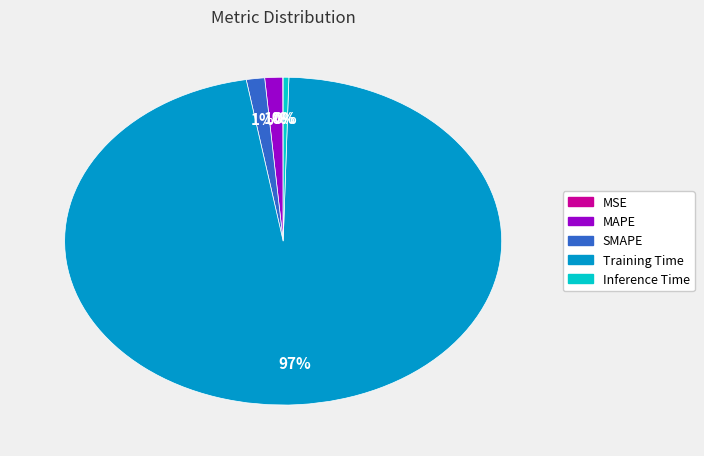

Do MAPE and SMAPE together represent more than half of the pie?

No